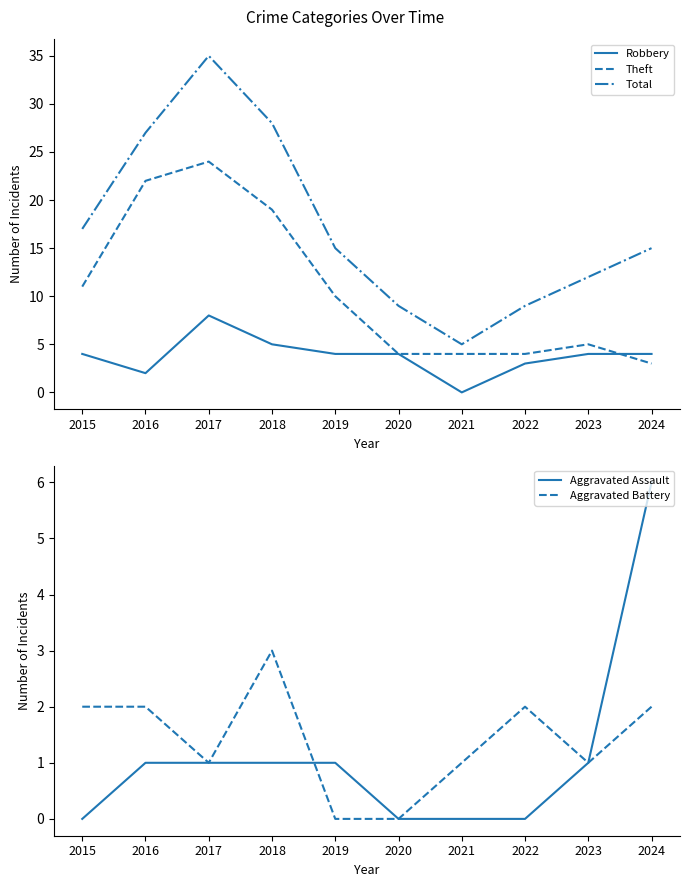

At which label is Theft closest to 13?

2015